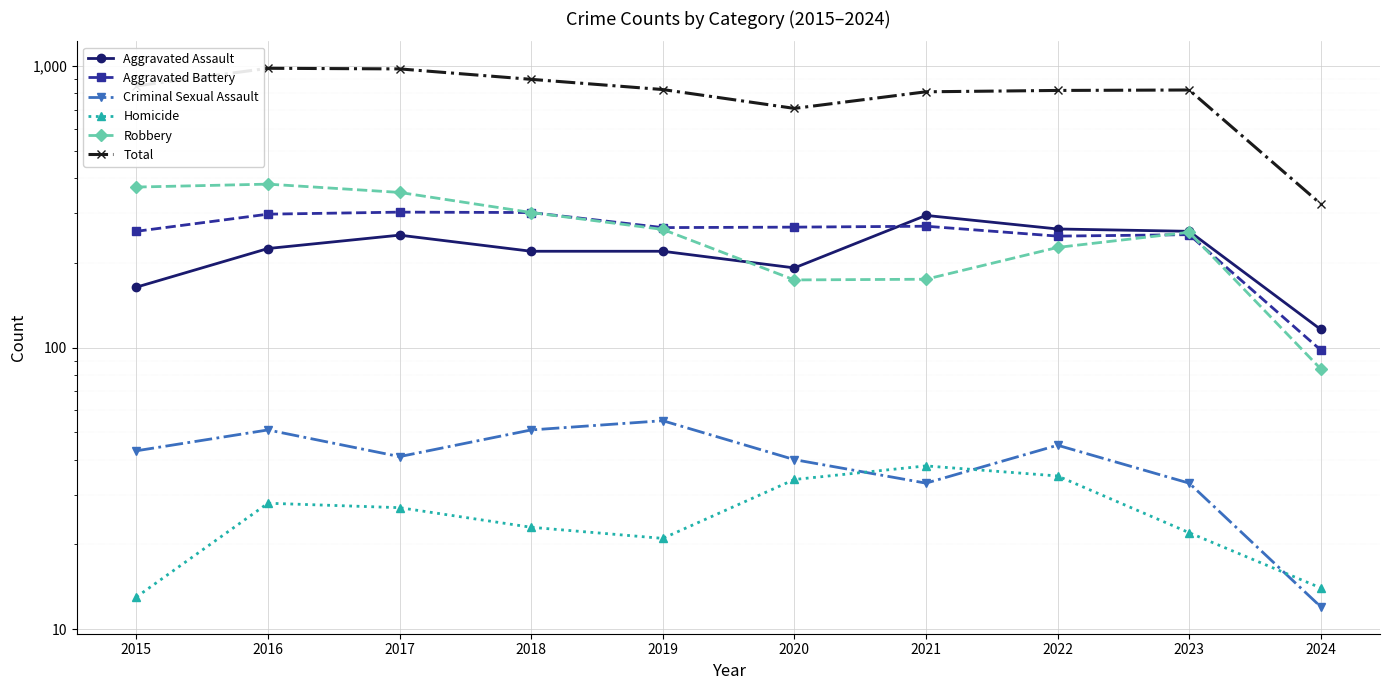

True or false: Criminal Sexual Assault and Aggravated Battery intersect in this chart.

False